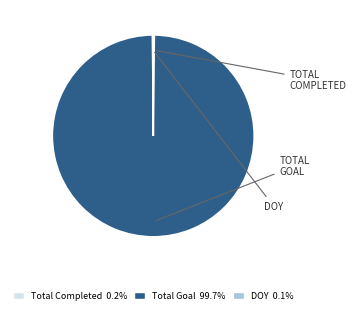

Which slice is the largest?

Total Goal